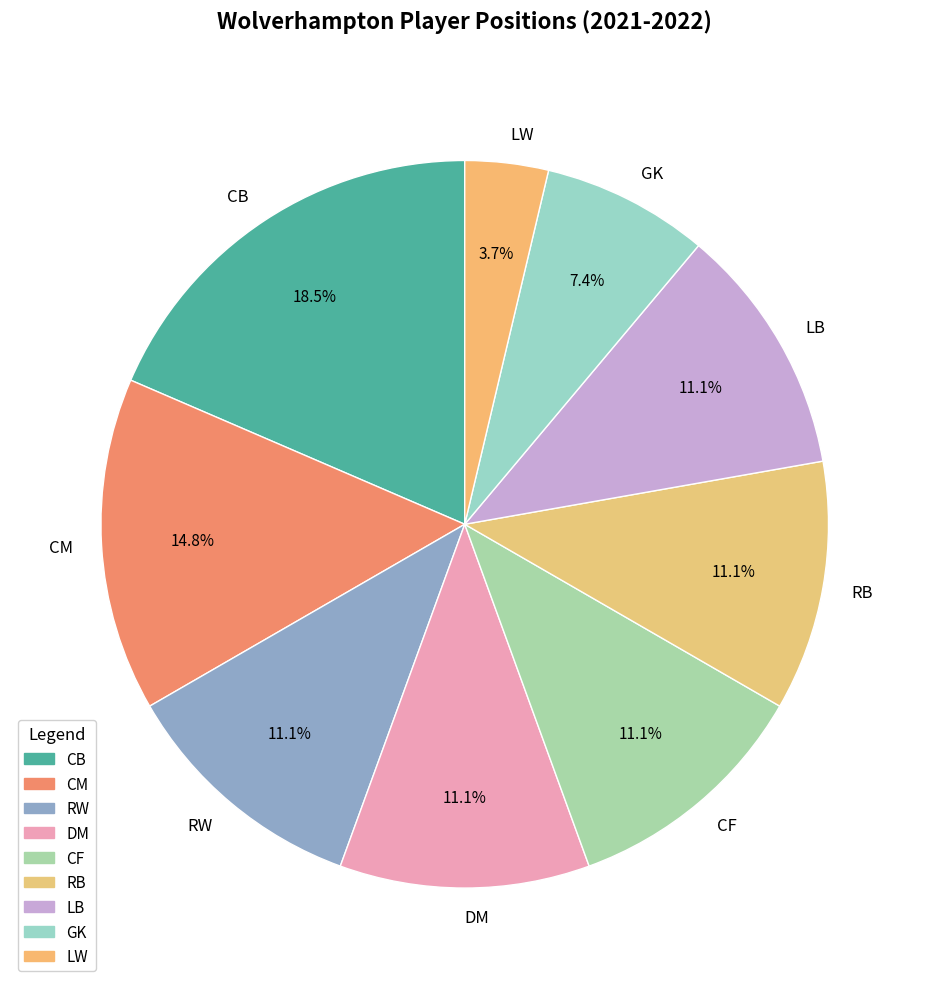

Do RW and LW together represent more than half of the pie?

No